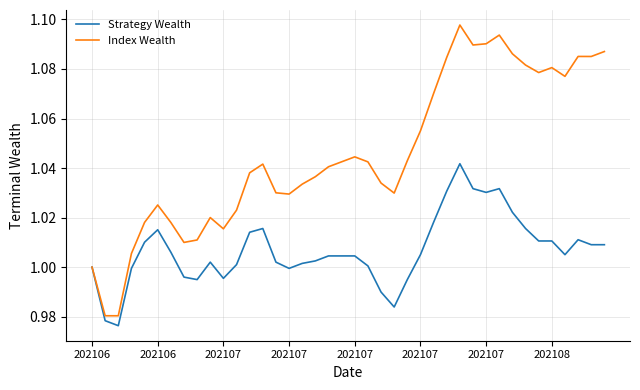

Which series has the largest range (max minus min)?

Index Wealth